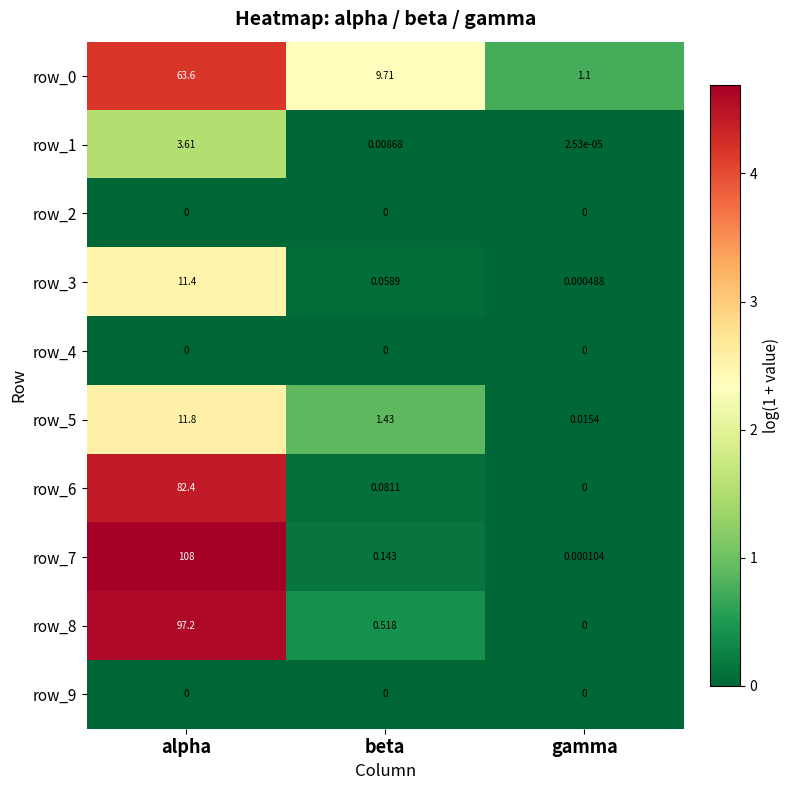

At how many categories does at least one series exceed 1?

3